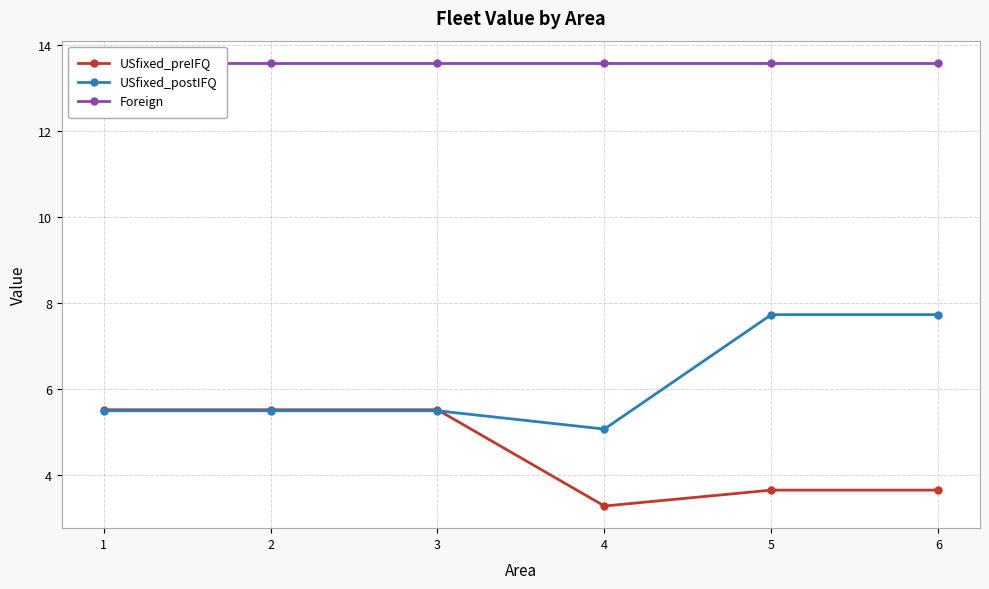

True or false: USfixed_postIFQ has more than 1 points higher than both neighbors.

False